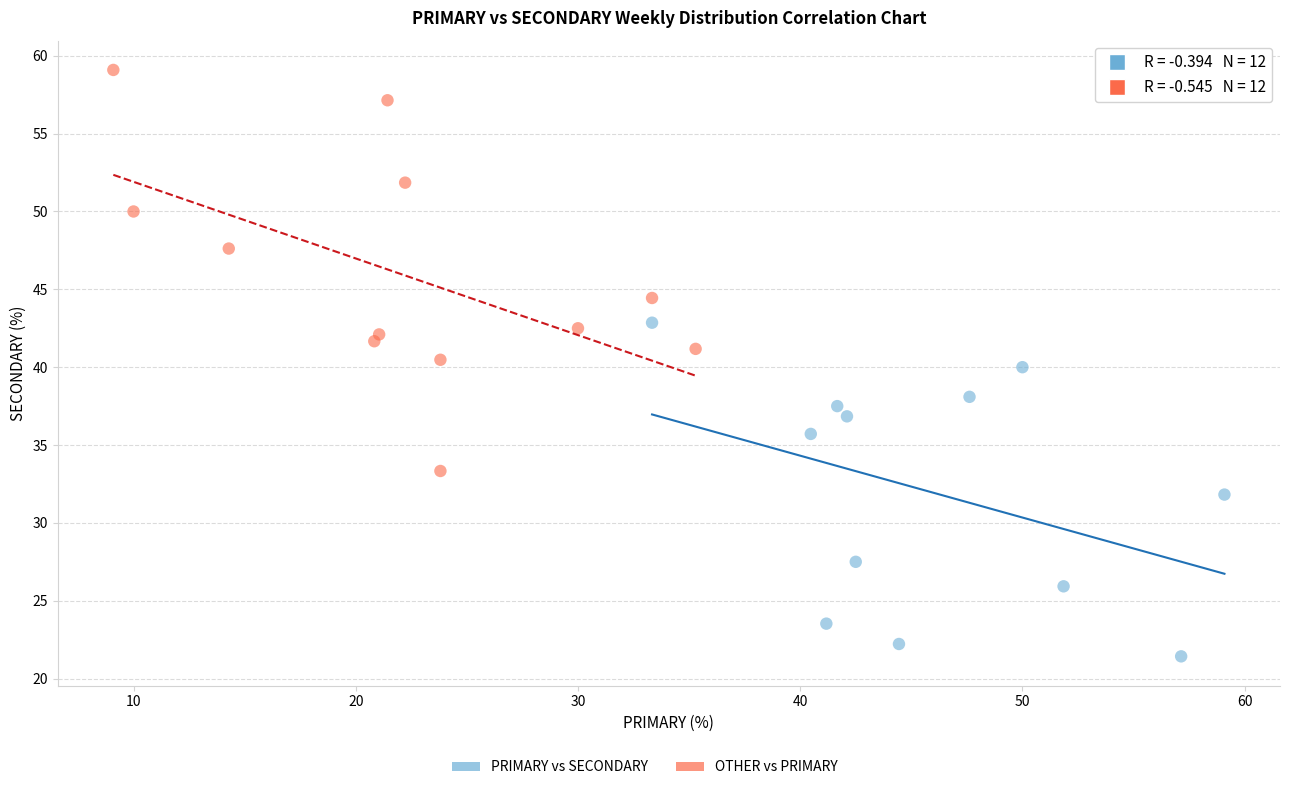

Which series reaches the minimum Y coordinate?

PRIMARY vs SECONDARY